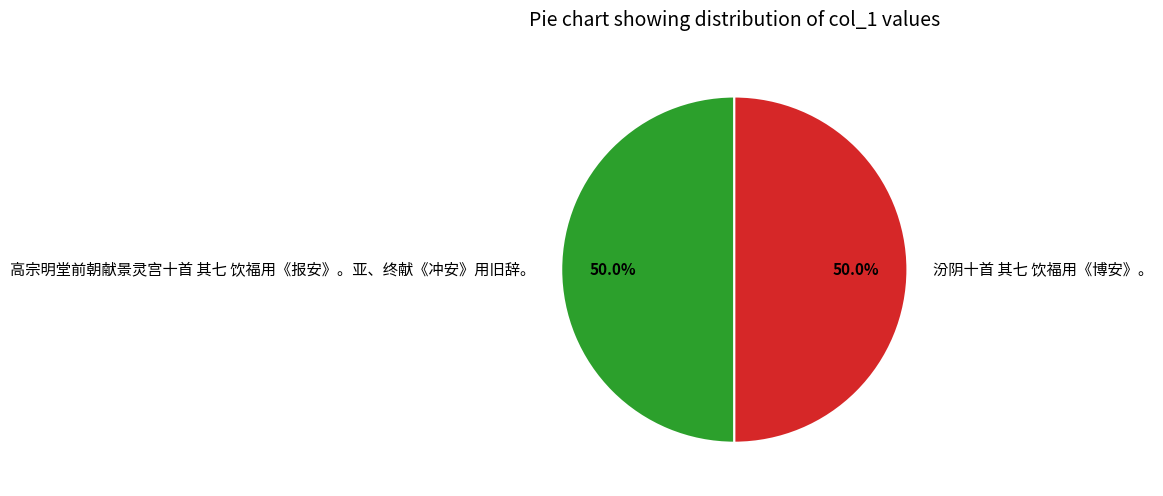

What is the ratio of the value at 汾阴十首 其七 饮福用《博安》。 to the value at 高宗明堂前朝献景灵宫十首 其七 饮福用《报安》。亚、终献《冲安》用旧辞。?

1.0